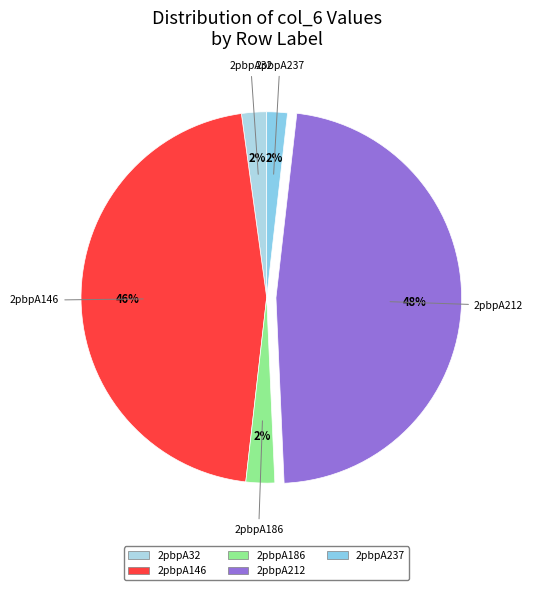

Is there any slice that represents more than half of the pie?

No